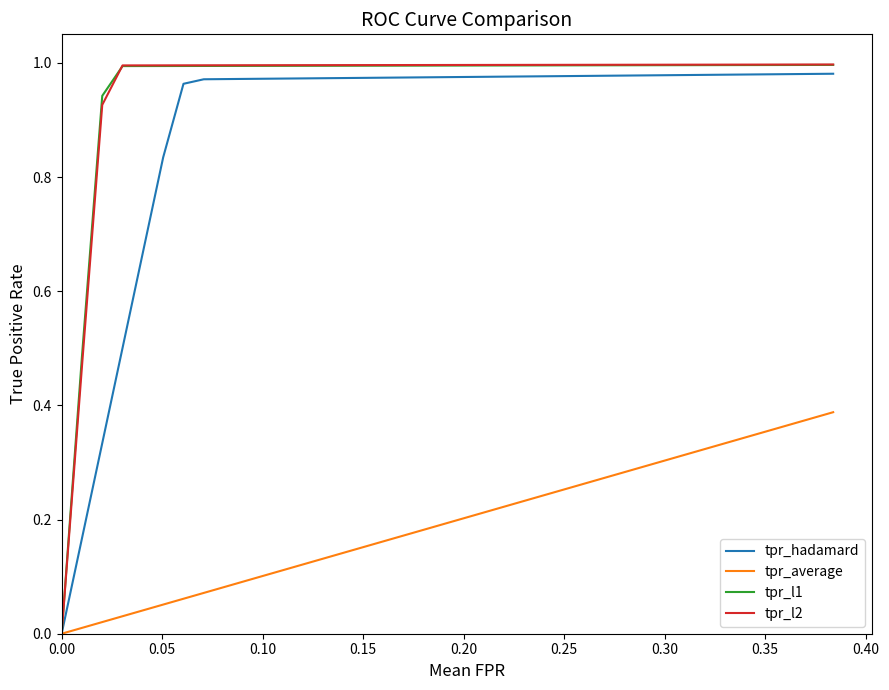

How many lines are shown in the chart?

4